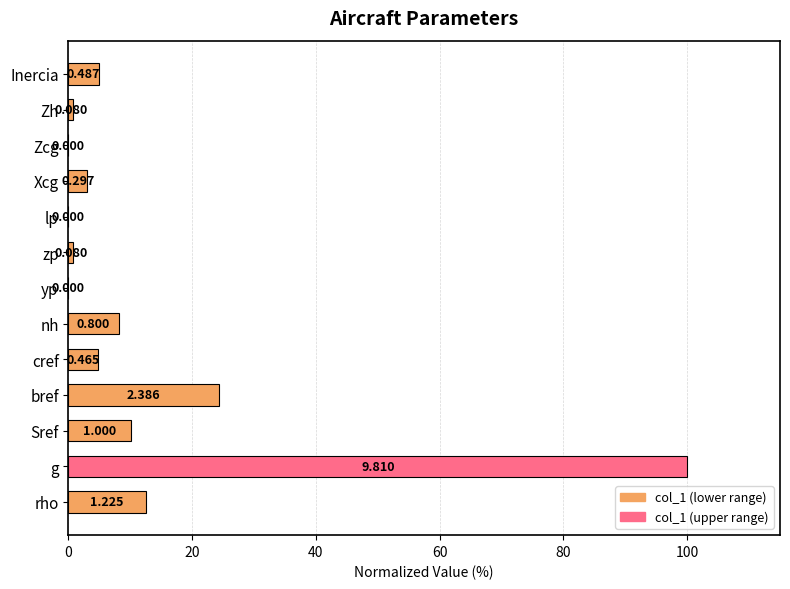

What is the difference between the maximum and second lowest values?

100.0